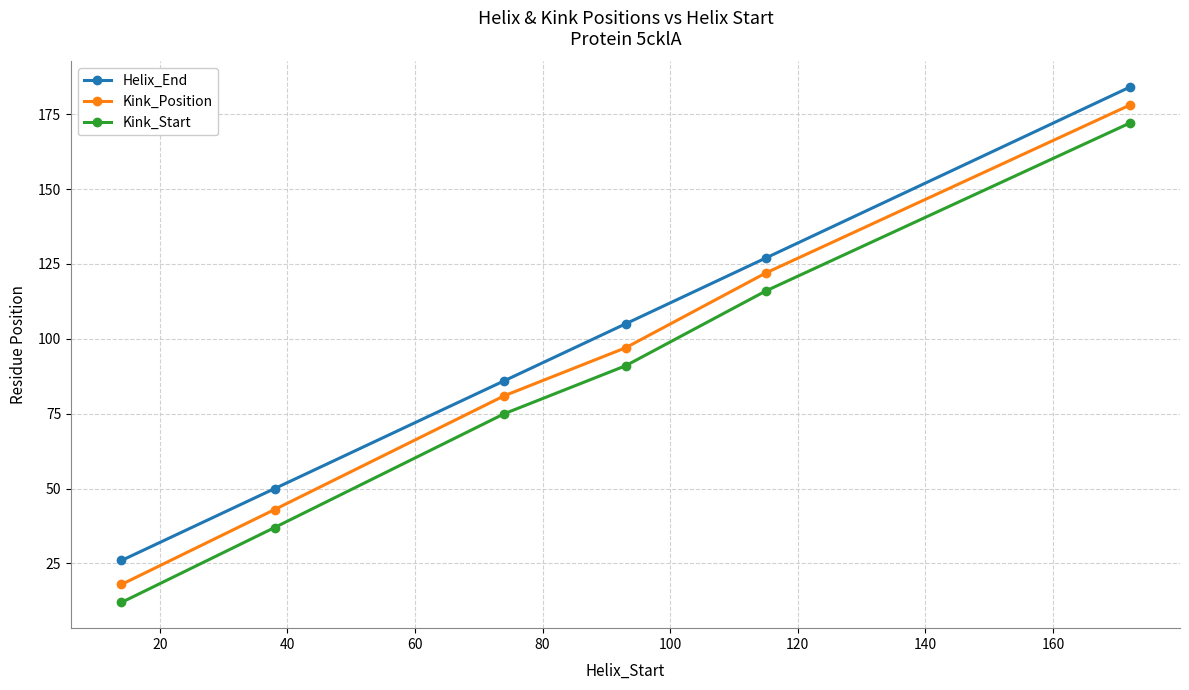

What is the lowest value of the Helix_End series?

26